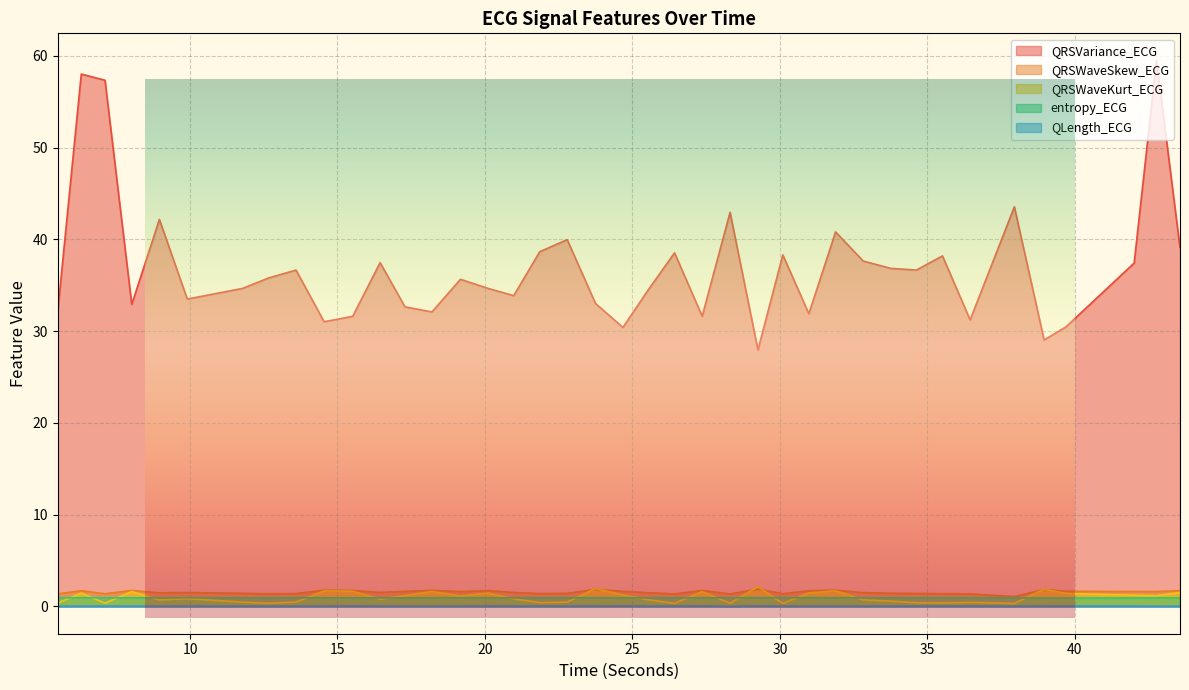

What is the spread (max minus min) of values at 28.3125?

42.9